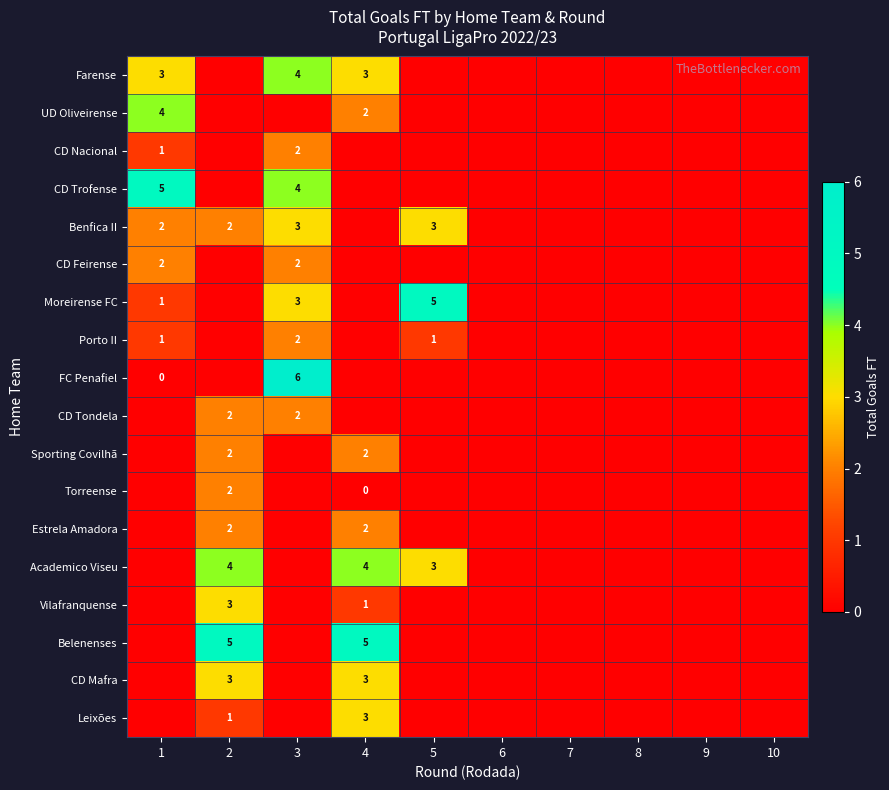

What is the difference between the highest and lowest values at 1?

6